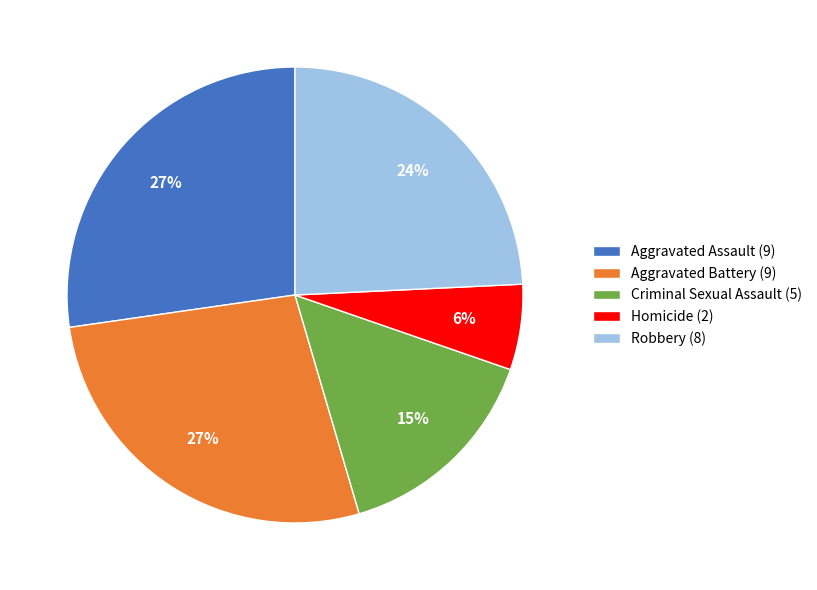

Count the number of slices in the pie.

5